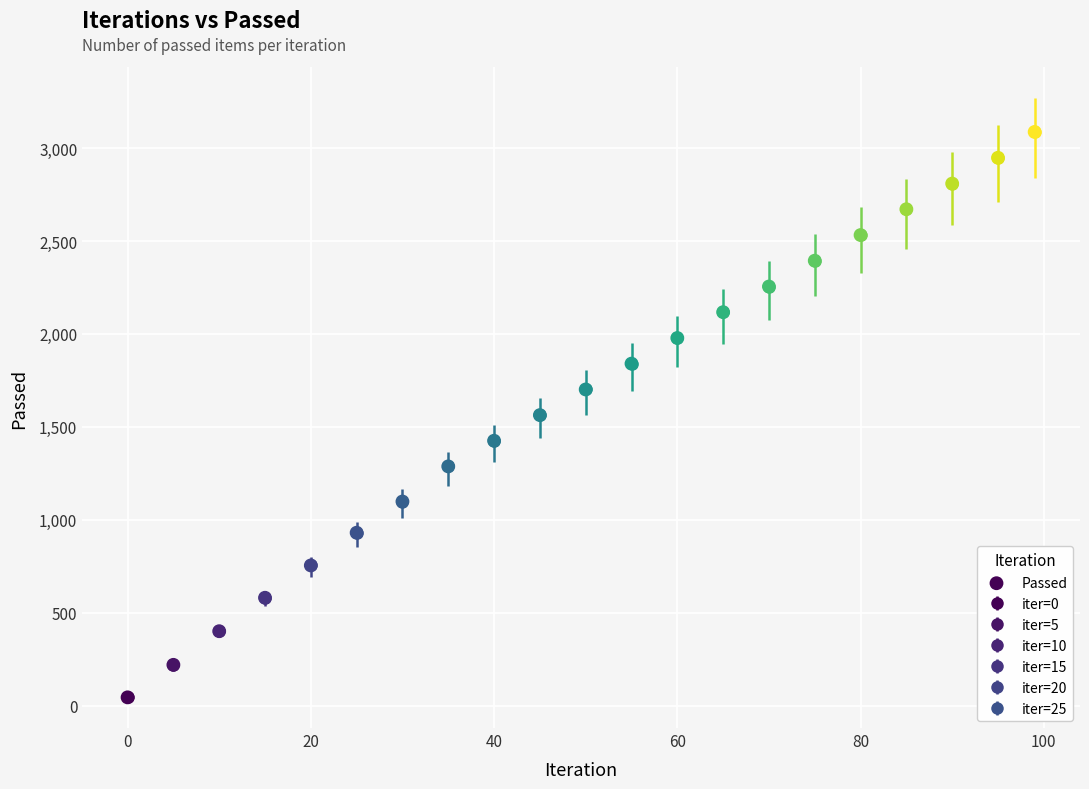

What is the range of Y values (max minus min)?

3043